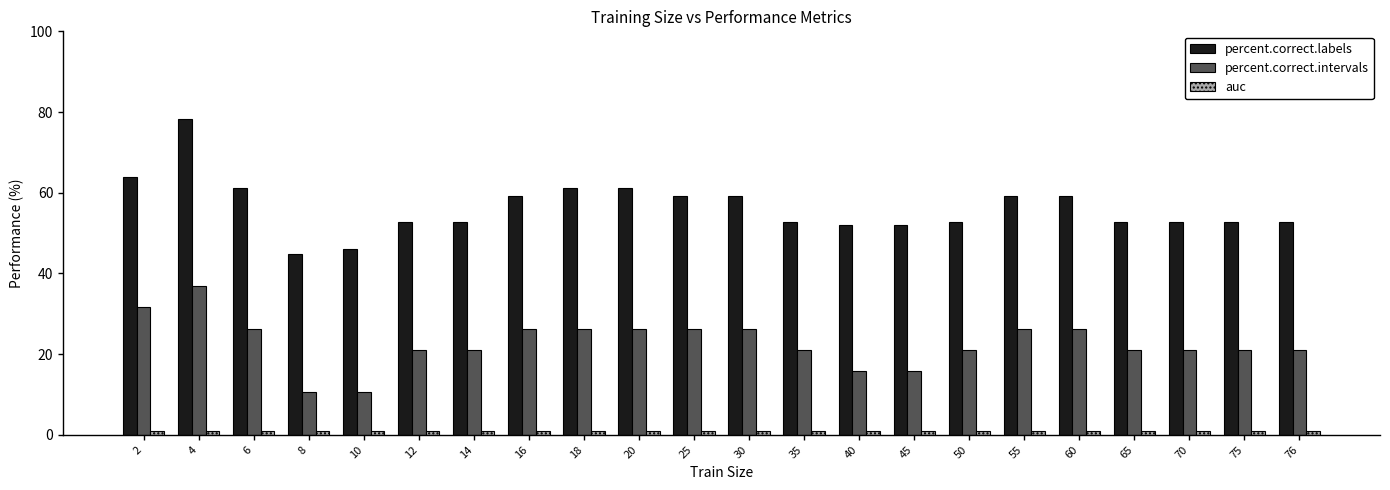

Which series changed the most between 6 and 40?

percent.correct.intervals